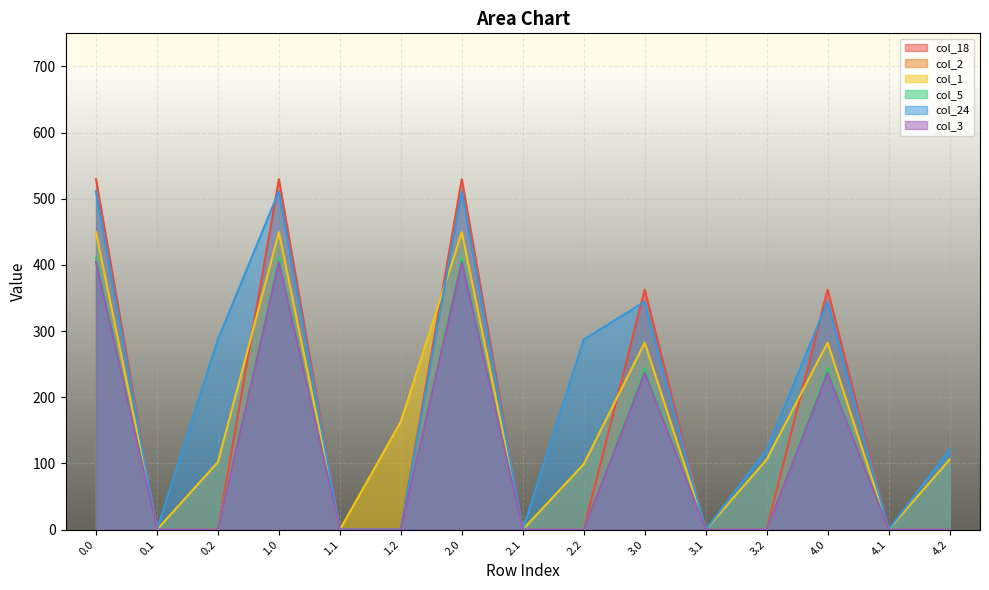

What is the label of the 10th point from the left?

3.0